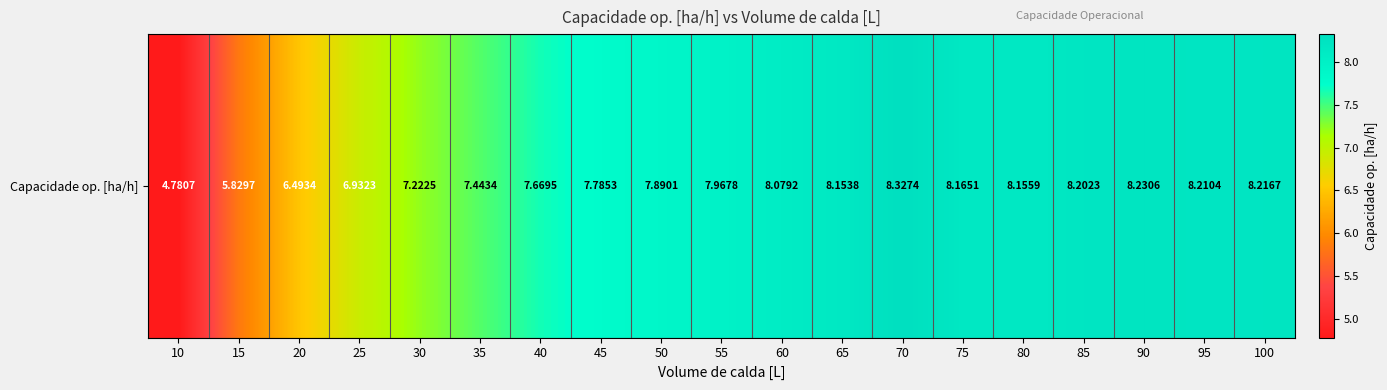

What is the change in value from 25 to 65?

+1.2